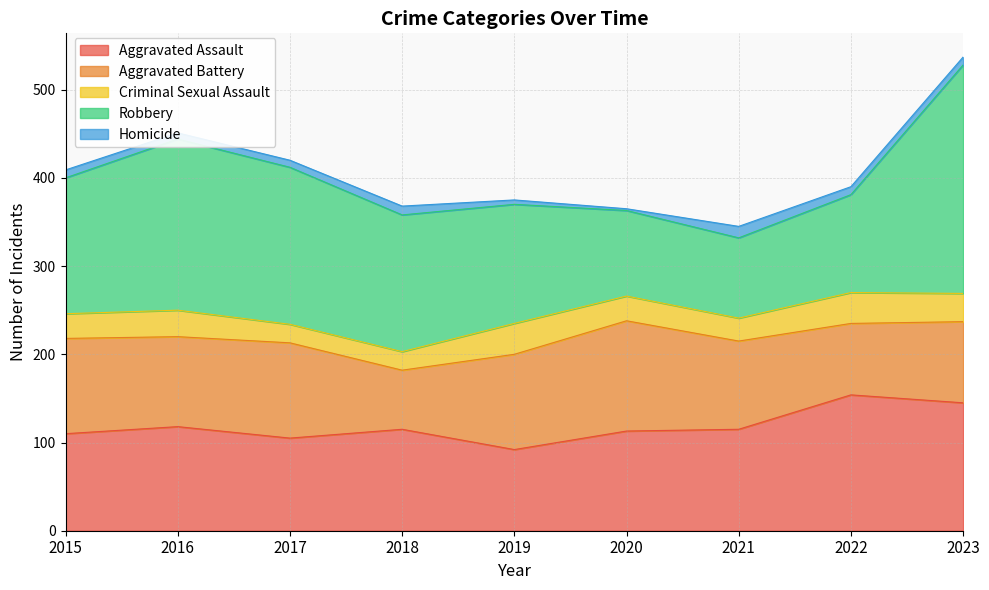

In Robbery, how many points are higher than both neighbors (excluding endpoints)?

1